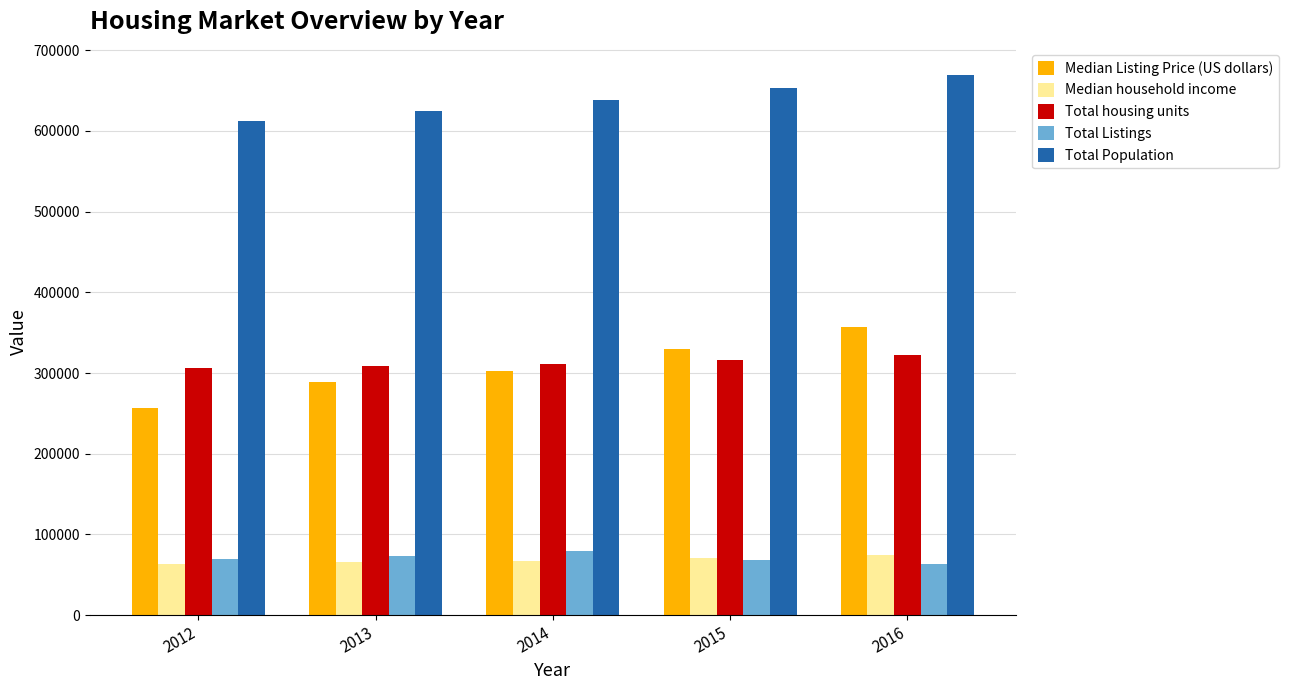

Between 2012 and 2013, which series saw the biggest shift?

Median Listing Price (US dollars)